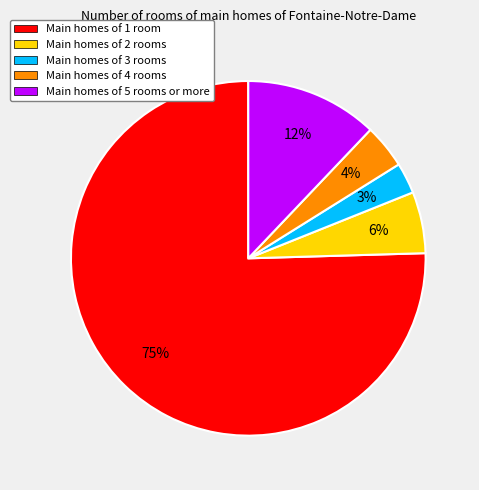

To the nearest percent, what portion does Main homes of 1 room represent?

75%